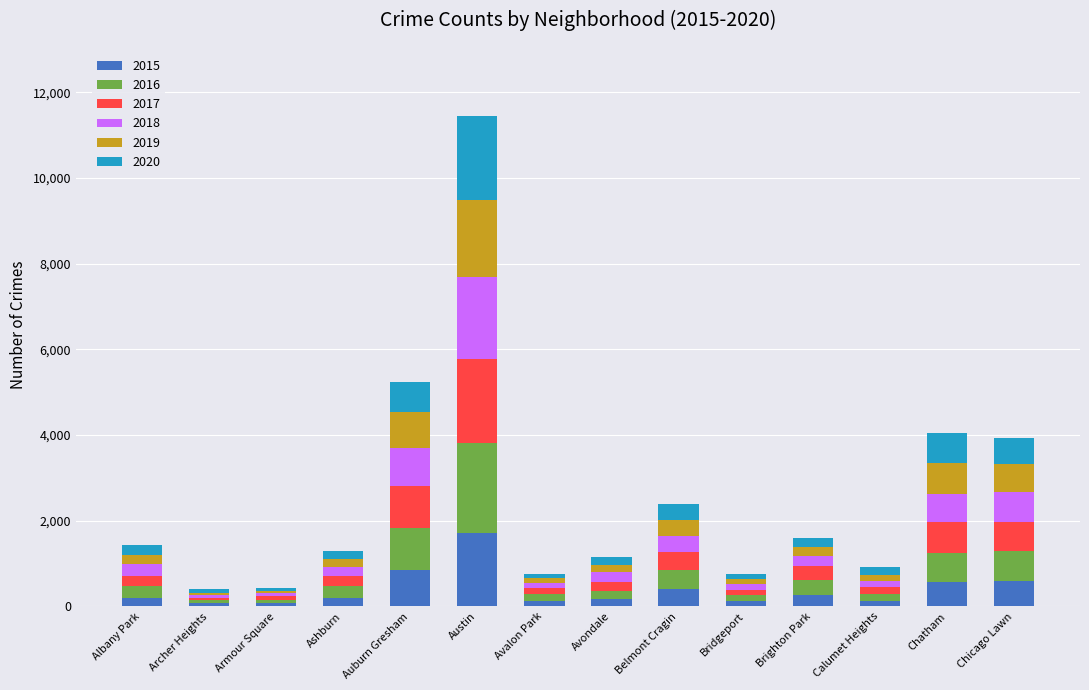

What is the total value across all series at Belmont Cragin?

2390